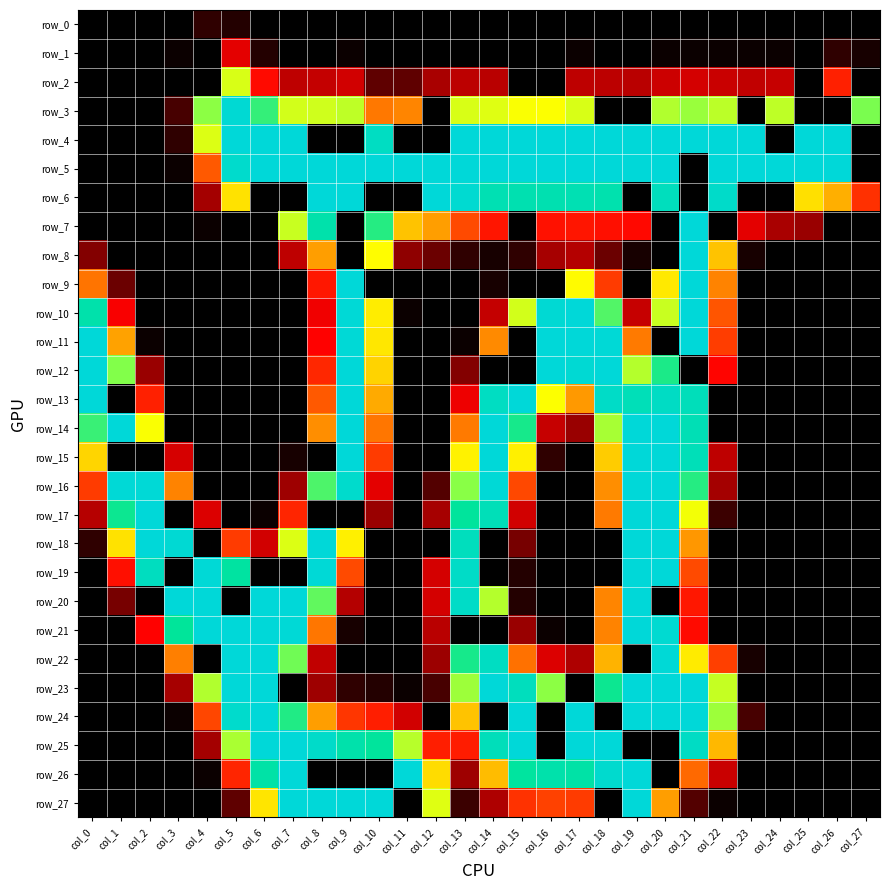

How many data points in row_2 are less than 26?

14